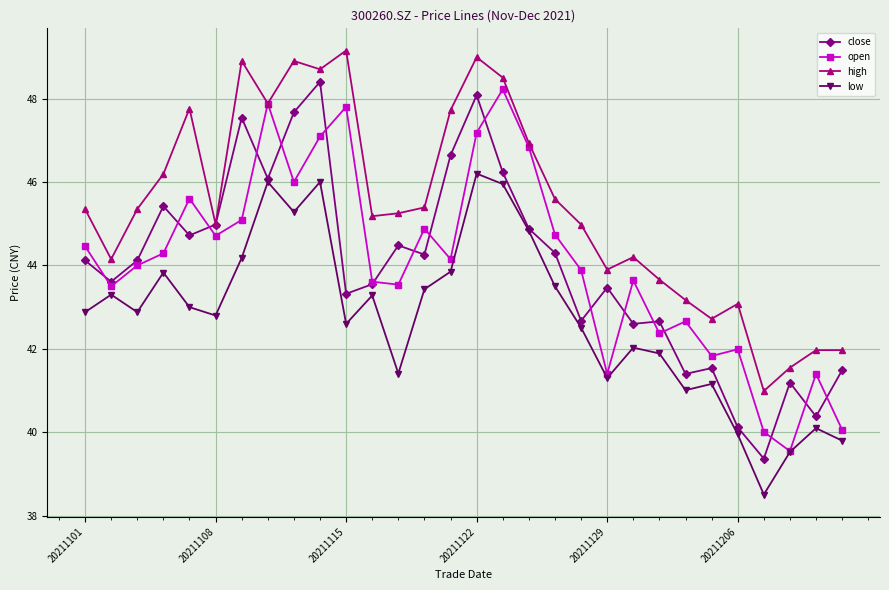

Which series has the largest total across all categories?

high